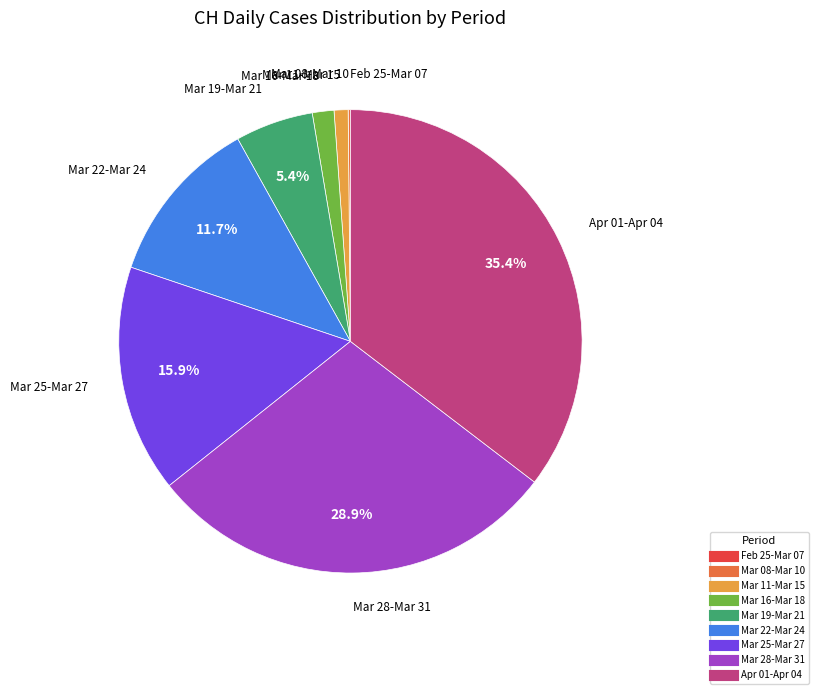

Is there any slice that represents more than half of the pie?

No